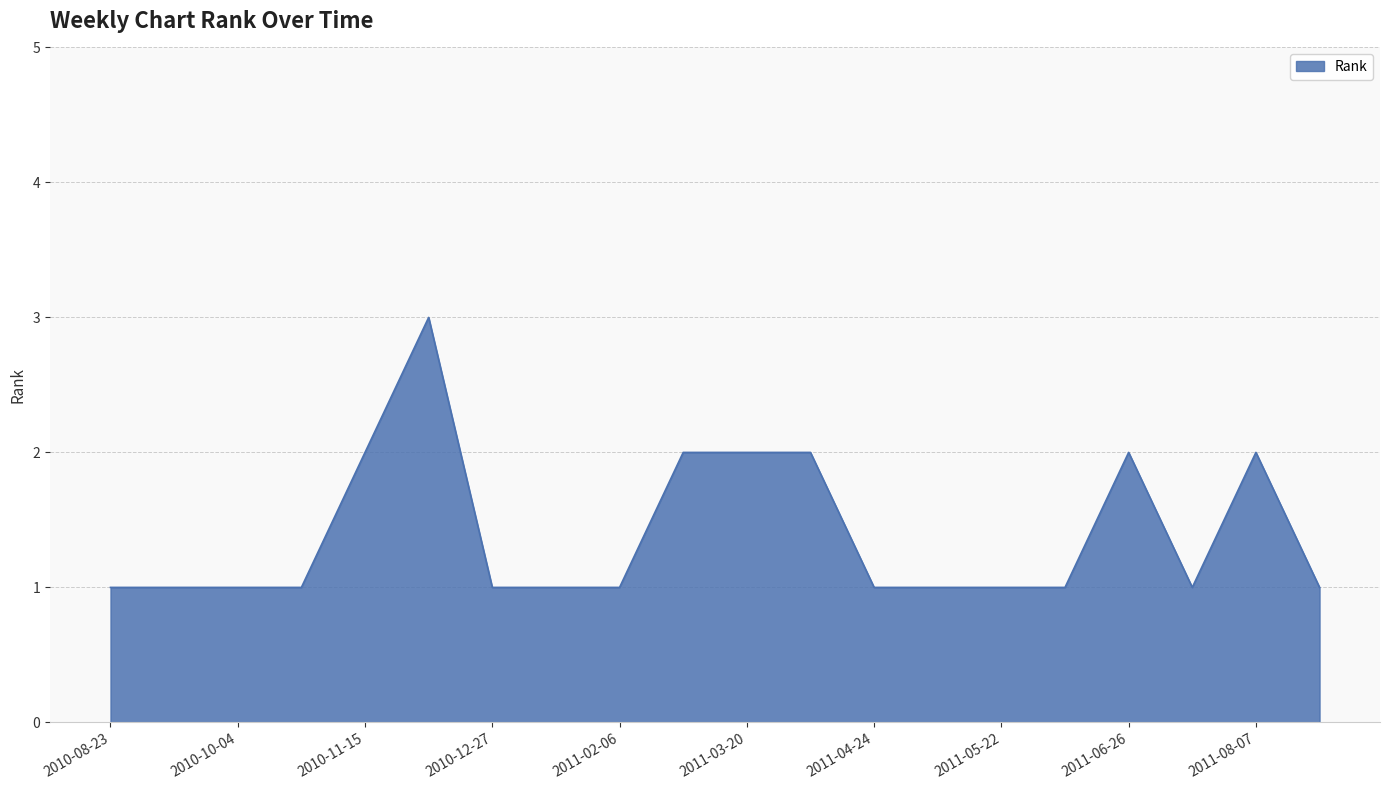

What is the difference between the maximum and second lowest values?

2